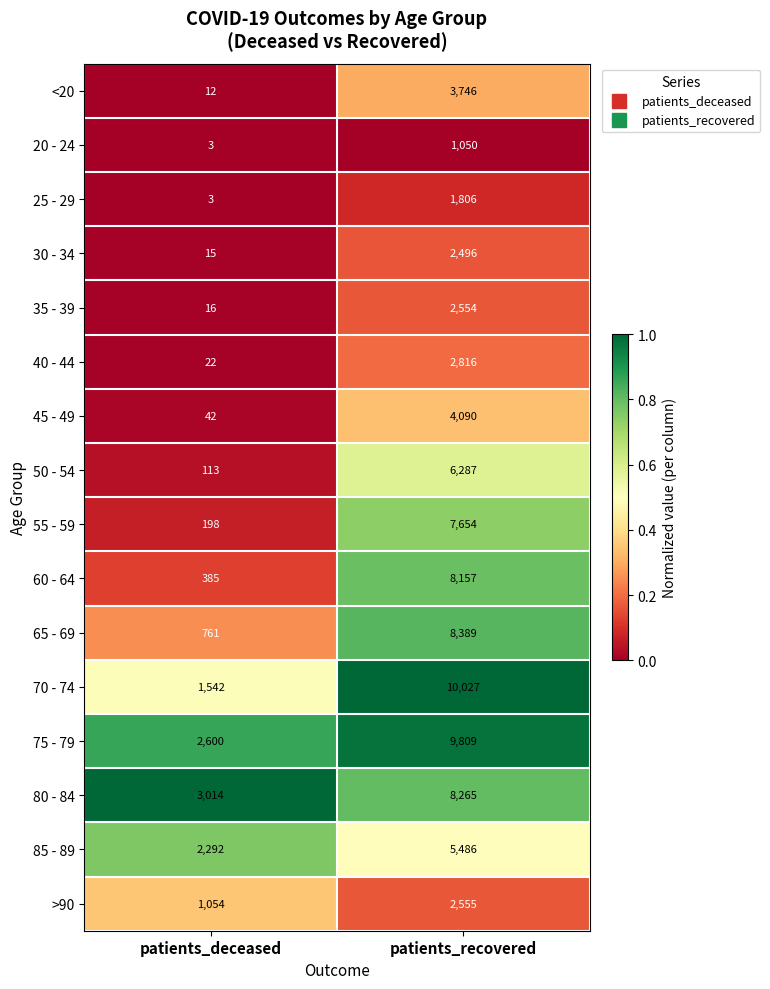

What is the sum of all 40 - 44 values?

2838